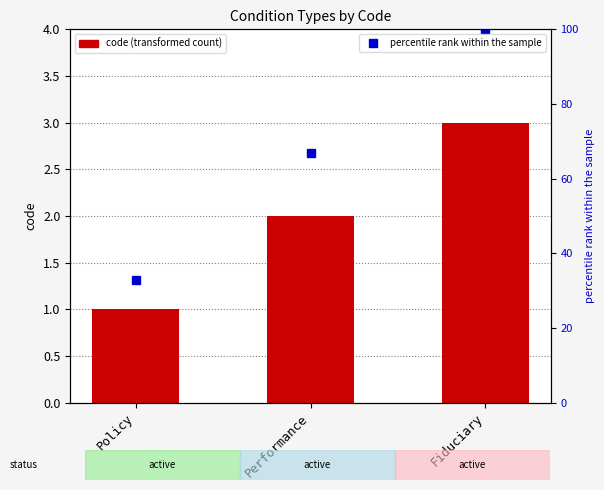

What is the difference between the maximum and minimum values in the percentile rank within the sample series?

67